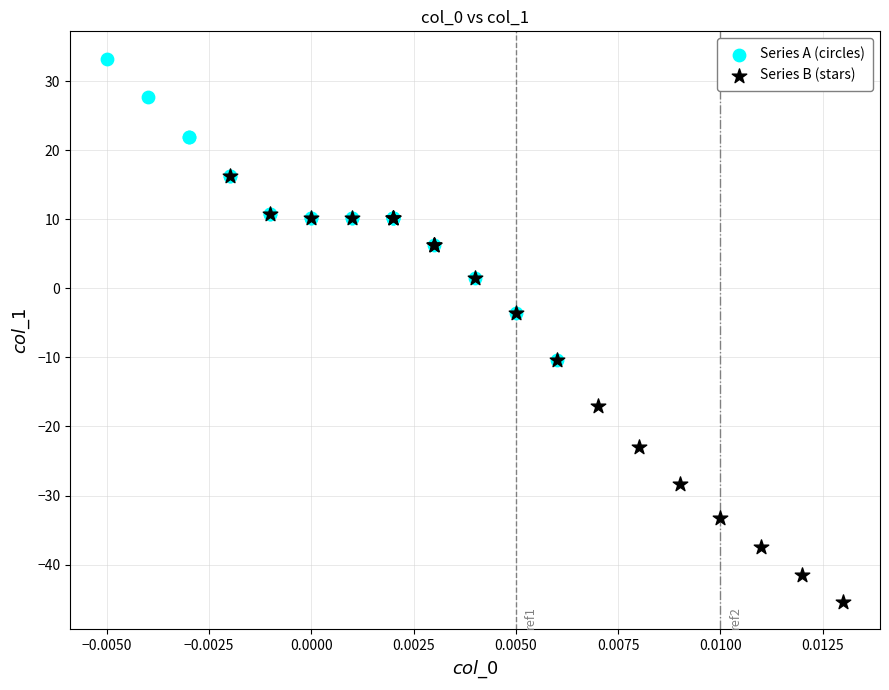

Which series reaches the minimum Y coordinate?

Series B (stars)